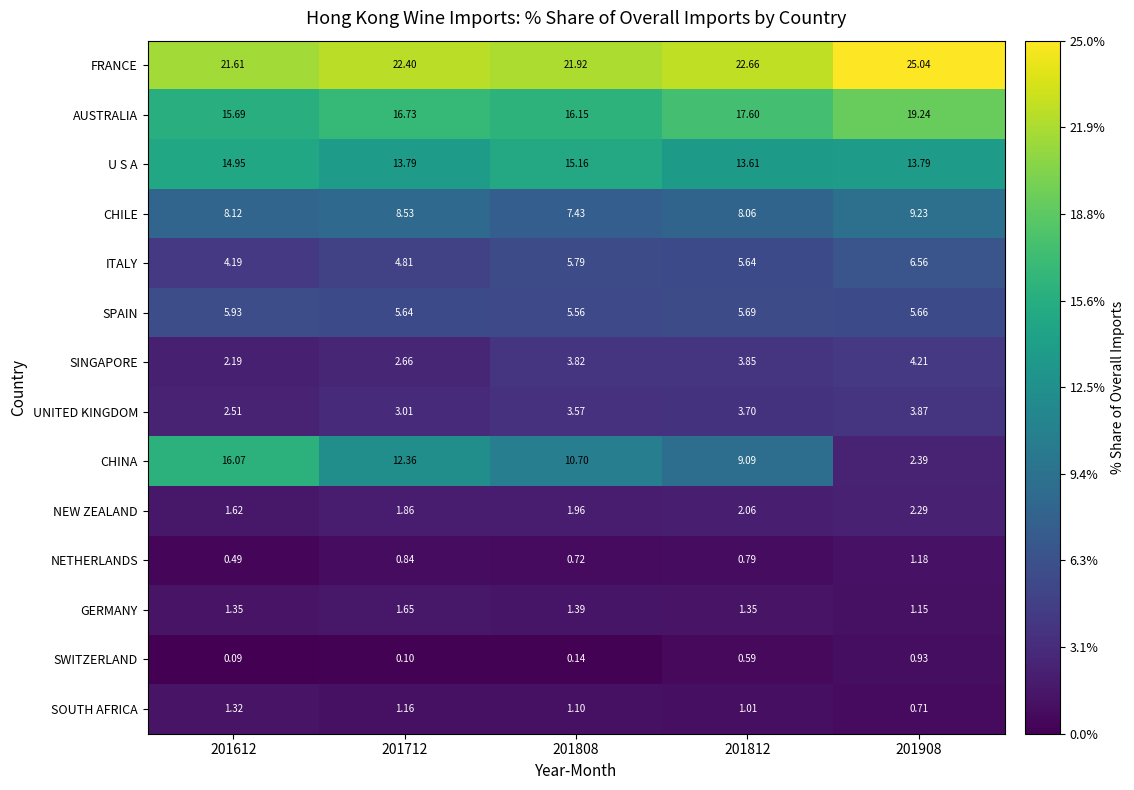

Is the value of SPAIN at 201612 greater than the value of SOUTH AFRICA at 201612?

Yes